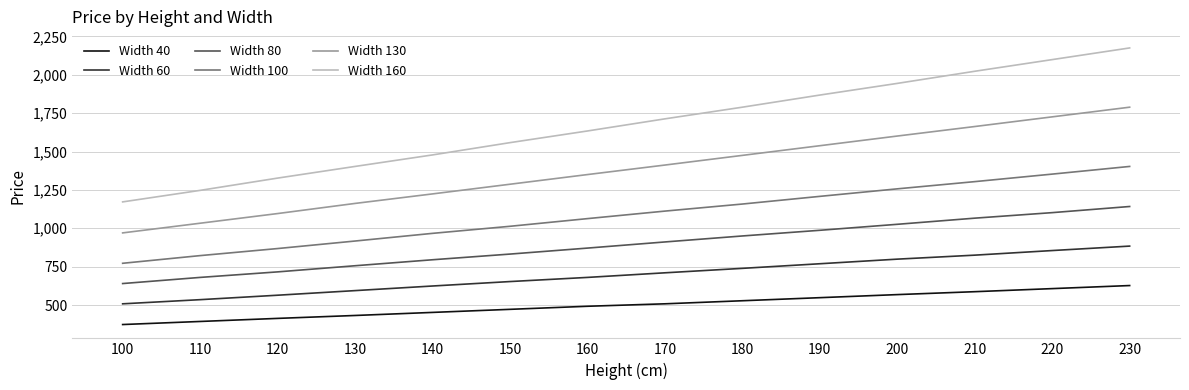

What is the difference between the highest and lowest values at 190?

1320